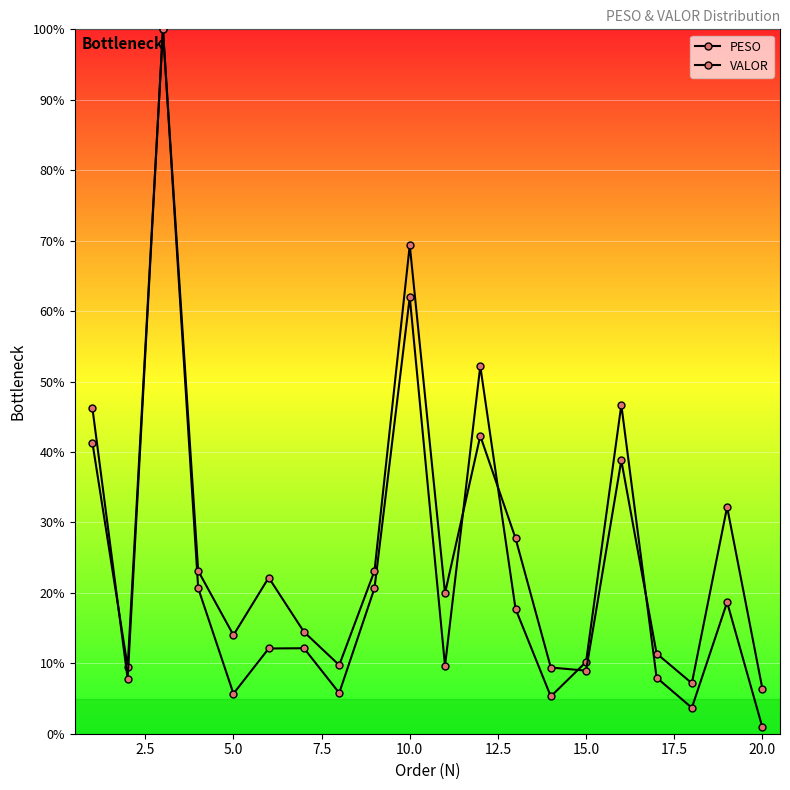

Count the number of categories in the chart.

20